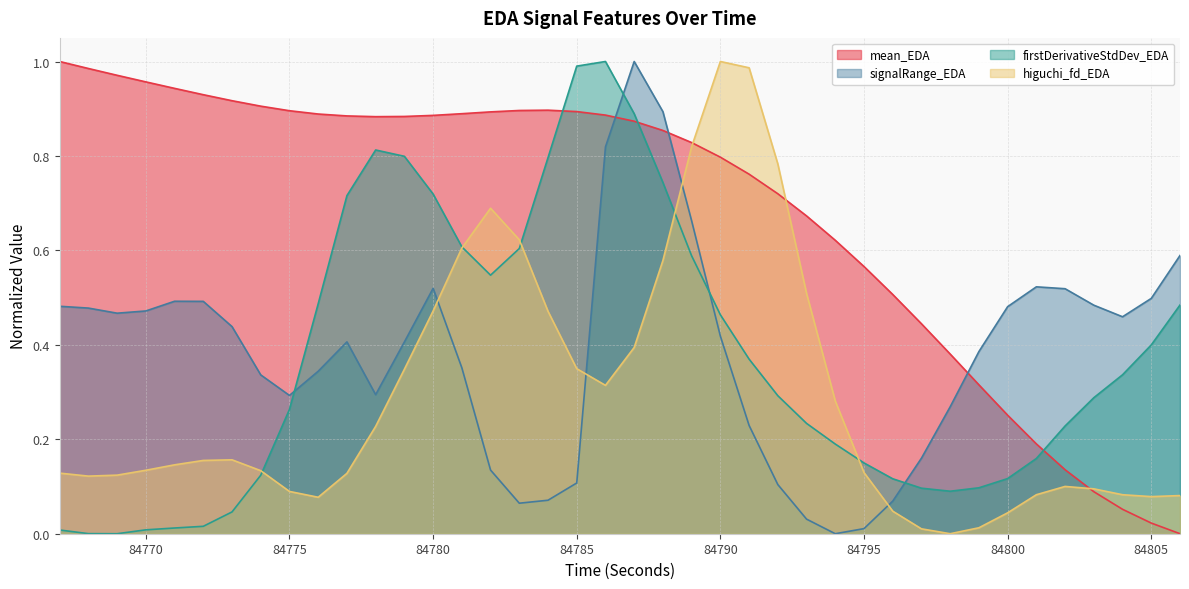

Rank the series by their maximum value, from lowest to highest.

mean_EDA, signalRange_EDA, firstDerivativeStdDev_EDA, higuchi_fd_EDA